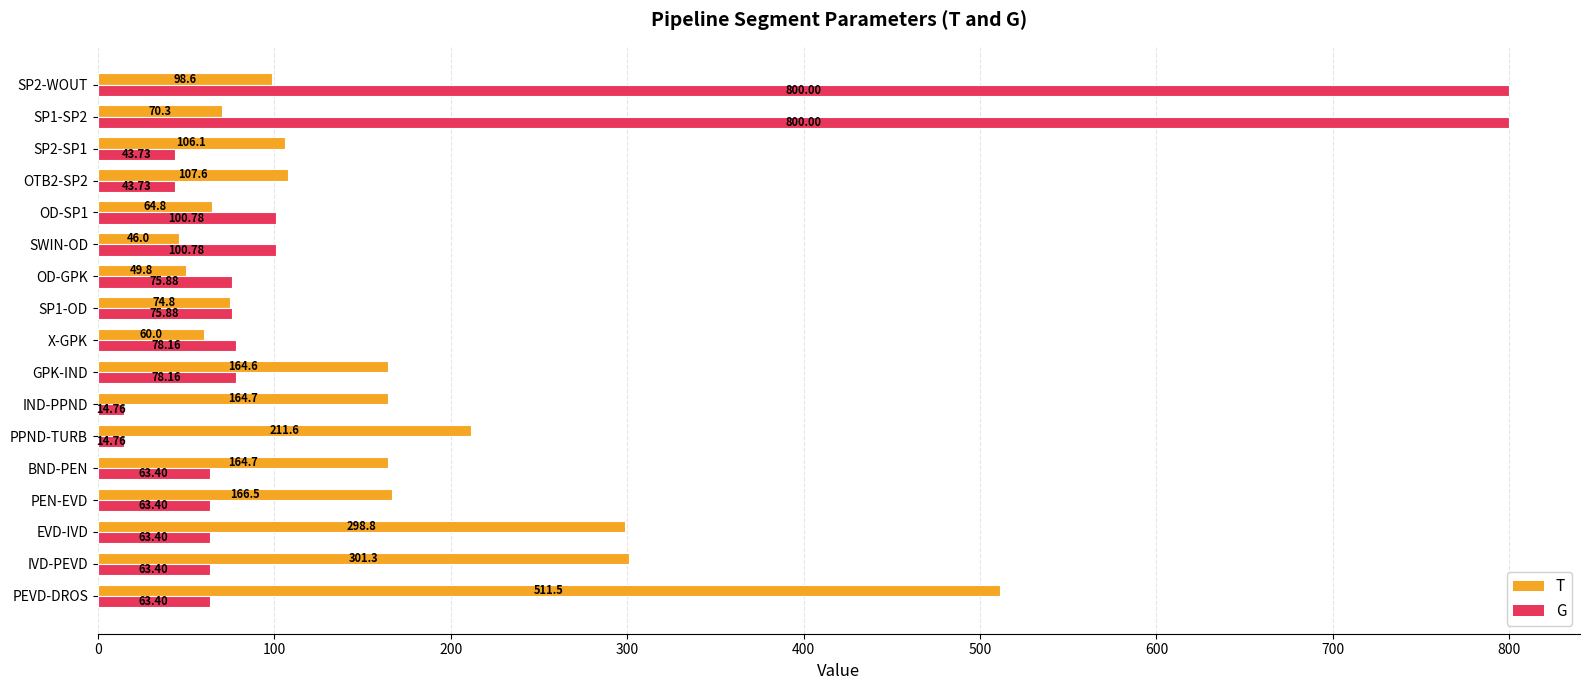

At which label does T reach its minimum?

SWIN-OD